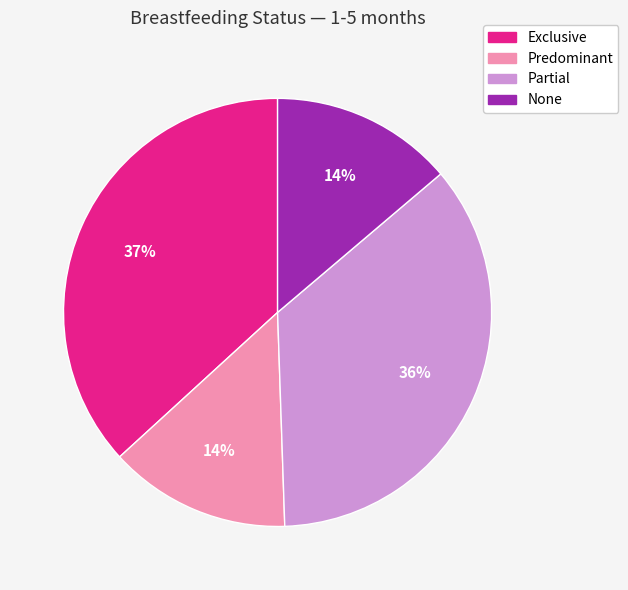

To the nearest percent, what portion does Exclusive represent?

37%